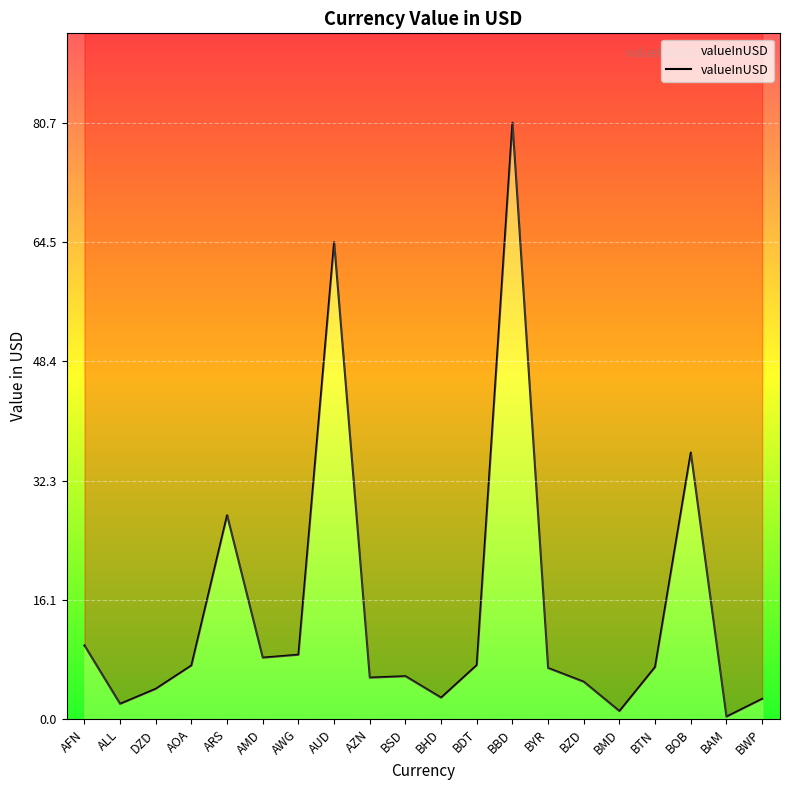

True or false: there are more than 2 points higher than both neighbors.

True